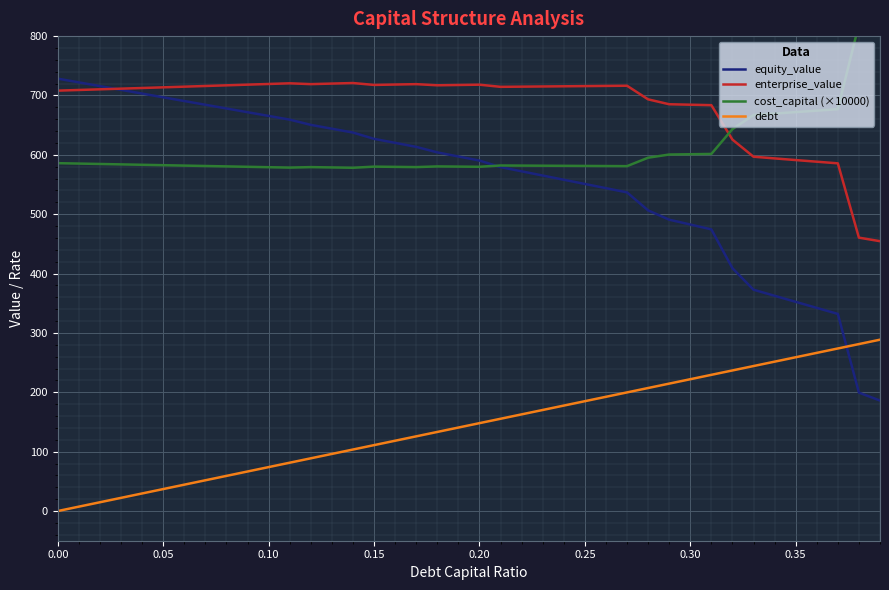

What is the lowest value of the equity_value series?

186.1